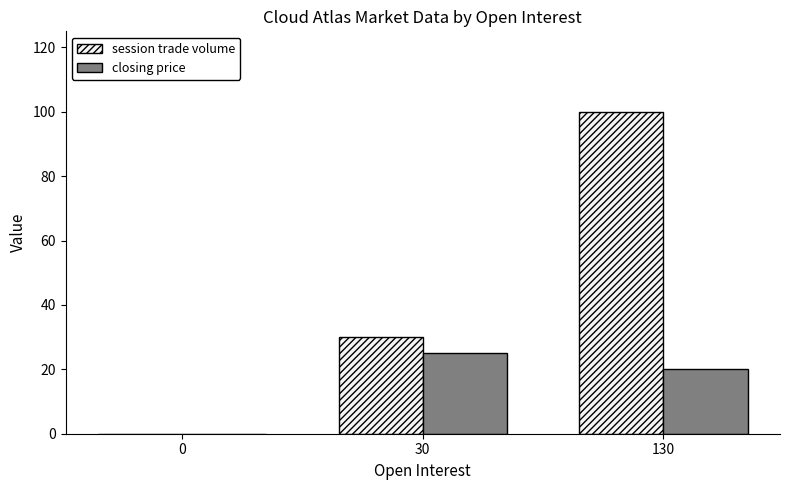

How many groups of bars are there?

3